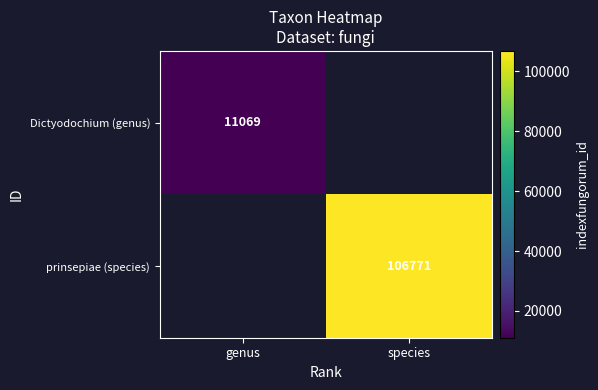

How many data points does each series have?

2